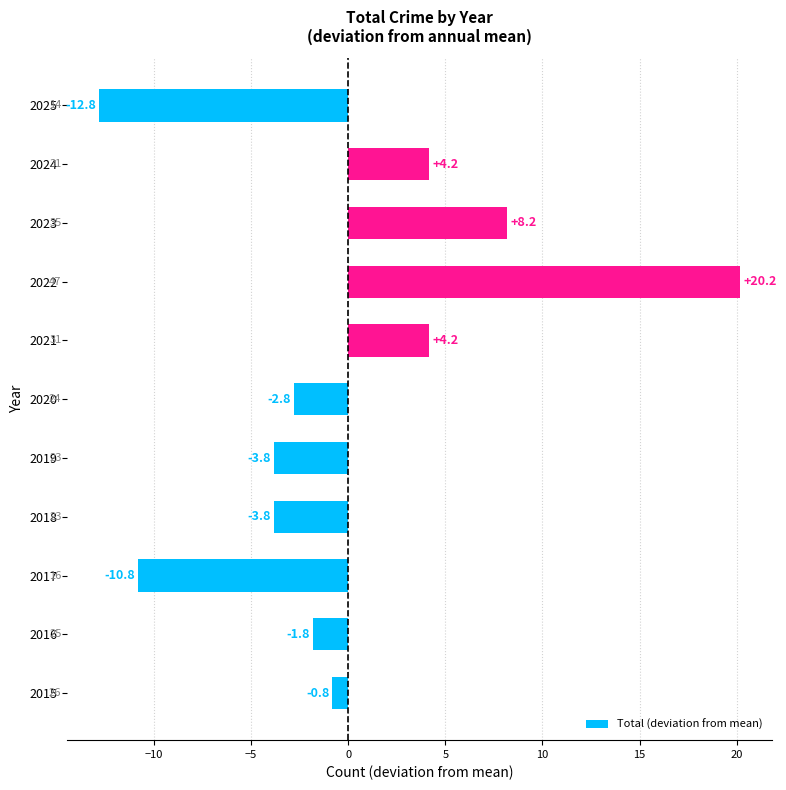

Which label corresponds to the smallest value in the chart?

2025